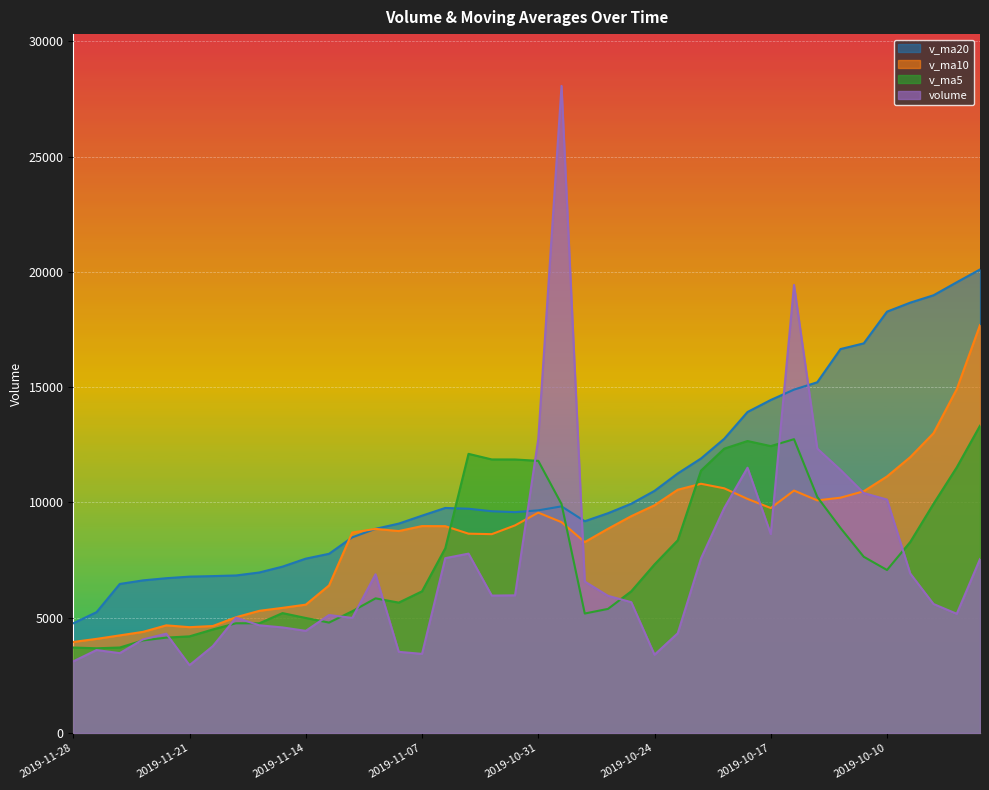

Between which two adjacent categories do volume and v_ma20 first intersect?

2019-11-01 and 2019-10-31